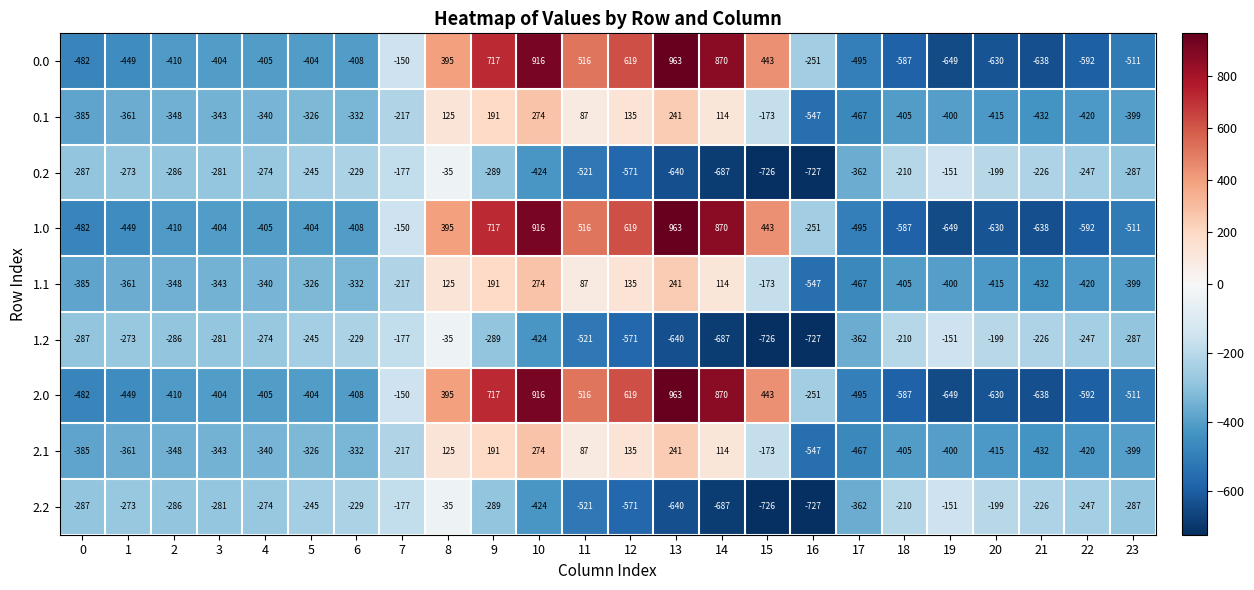

What is the average value of the 0.2 series?

-348